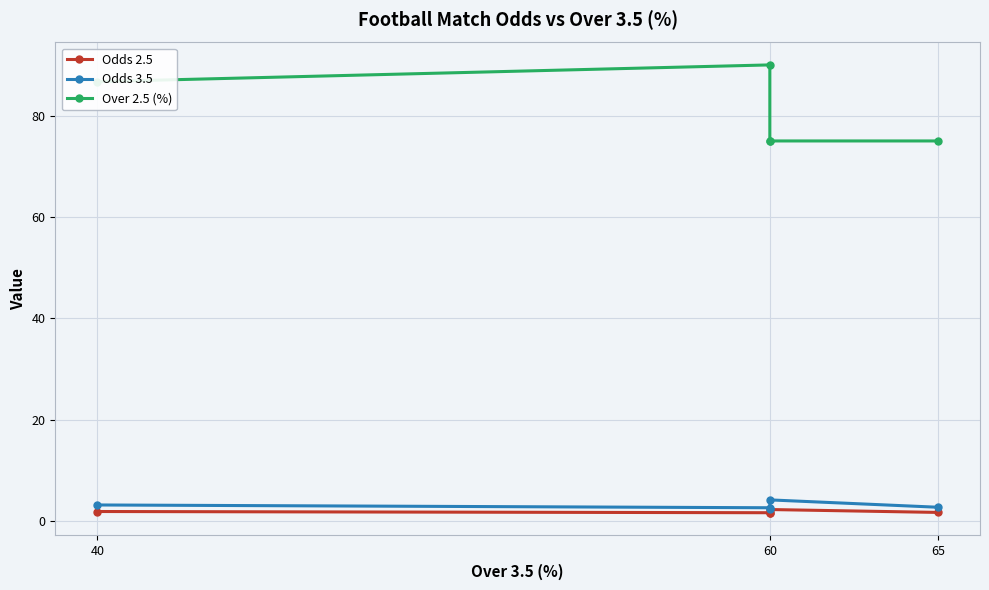

What are all the series names shown in the legend?

Odds 2.5, Odds 3.5, Over 2.5 (%)